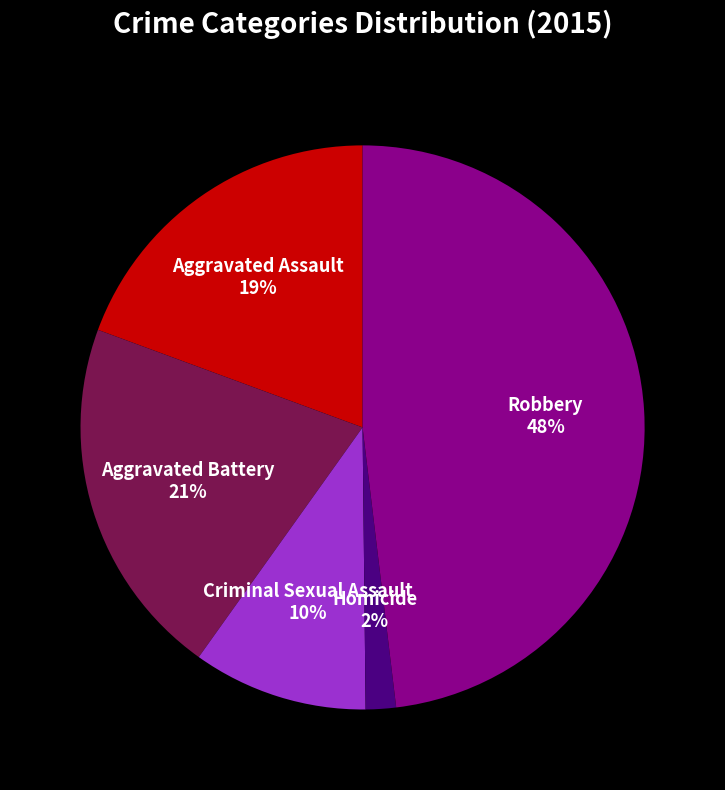

To the nearest percent, what is the difference between the largest and smallest slice percentages?

46%